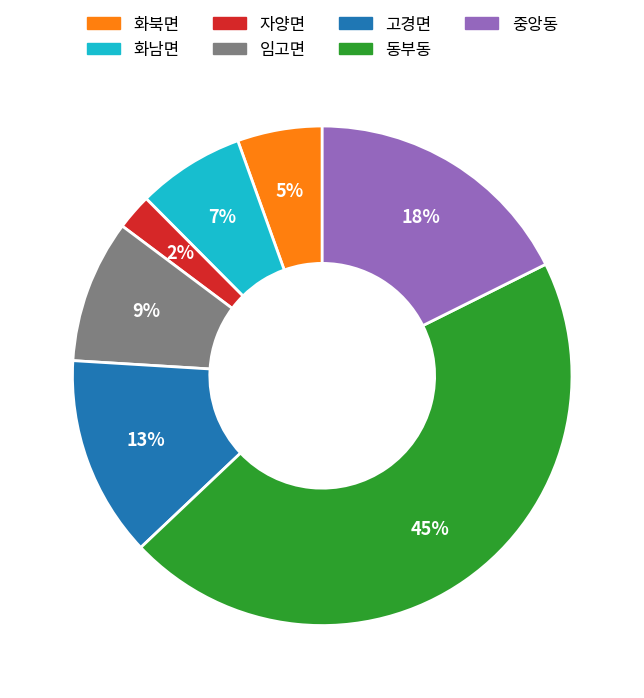

Rank the categories by value from highest to lowest.

동부동, 중앙동, 고경면, 임고면, 화남면, 화북면, 자양면